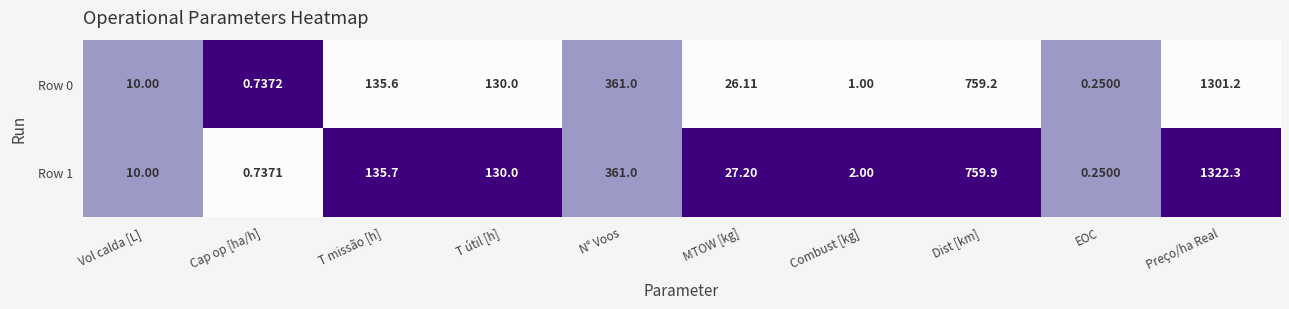

At which label is Row 0 closest to 650?

Dist [km]